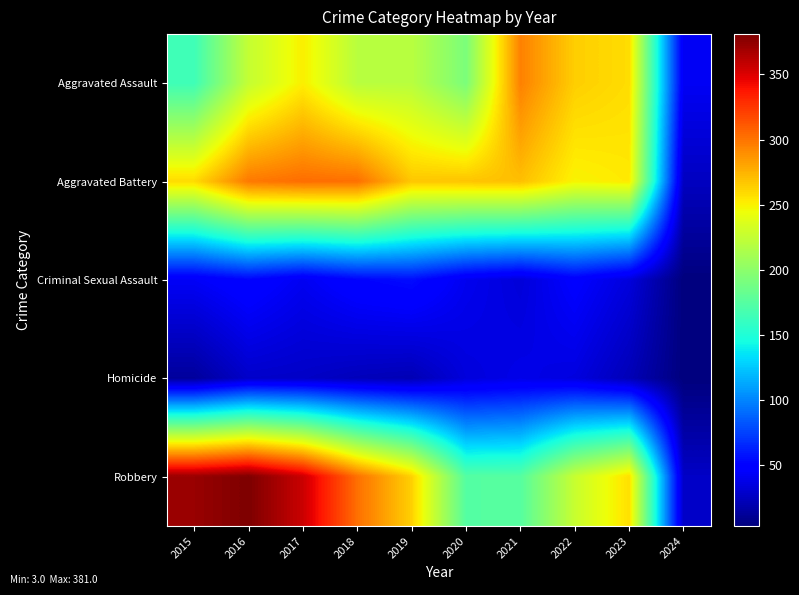

Reading left to right, transcribe all the data shown in this chart.

Aggravated Assault: 2015=164	2016=225	2017=251	2018=220	2019=220	2020=192	2021=295	2022=264	2023=258	2024=42
Aggravated Battery: 2015=259	2016=298	2017=303	2018=302	2019=267	2020=268	2021=270	2022=249	2023=253	2024=25
Criminal Sexual Assault: 2015=43	2016=51	2017=41	2018=51	2019=55	2020=40	2021=33	2022=47	2023=34	2024=3
Homicide: 2015=13	2016=28	2017=27	2018=23	2019=21	2020=34	2021=38	2022=35	2023=22	2024=3
Robbery: 2015=372	2016=381	2017=356	2018=302	2019=263	2020=174	2021=175	2022=227	2023=257	2024=27